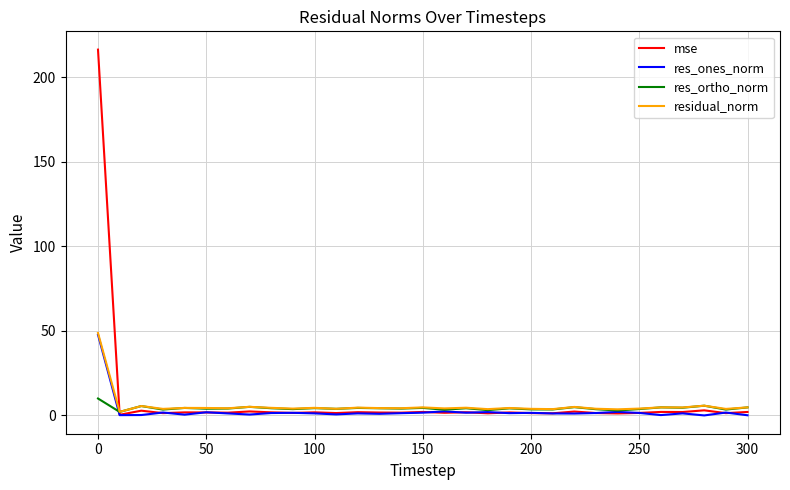

Which series has the widest spread of values?

mse